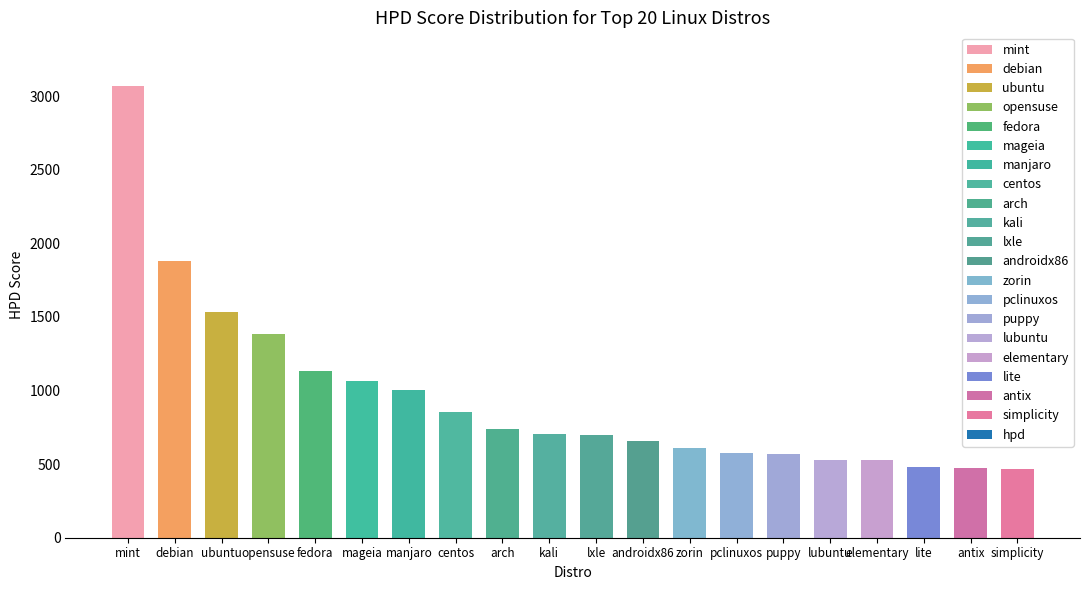

Does the chart contain any negative values?

No